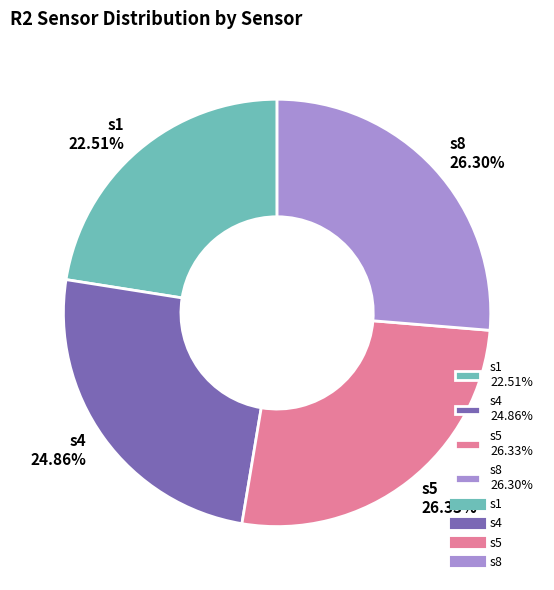

Between s8 26.30% and s4 24.86%, which is larger?

s8 26.30%